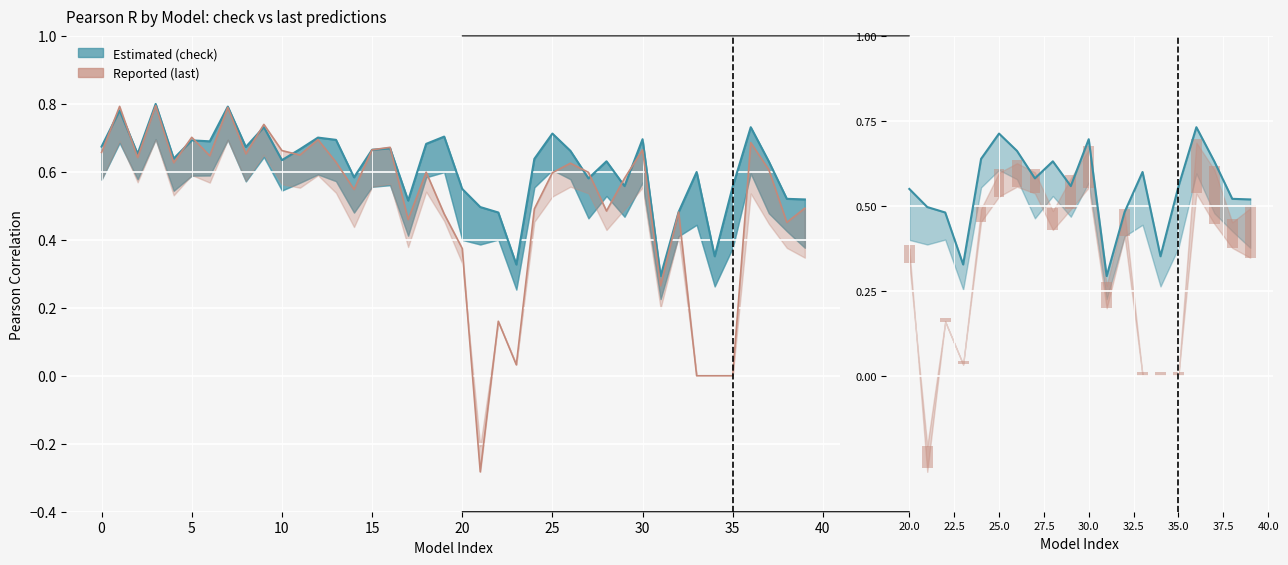

True or false: the data shows 0.1 at 35.

False